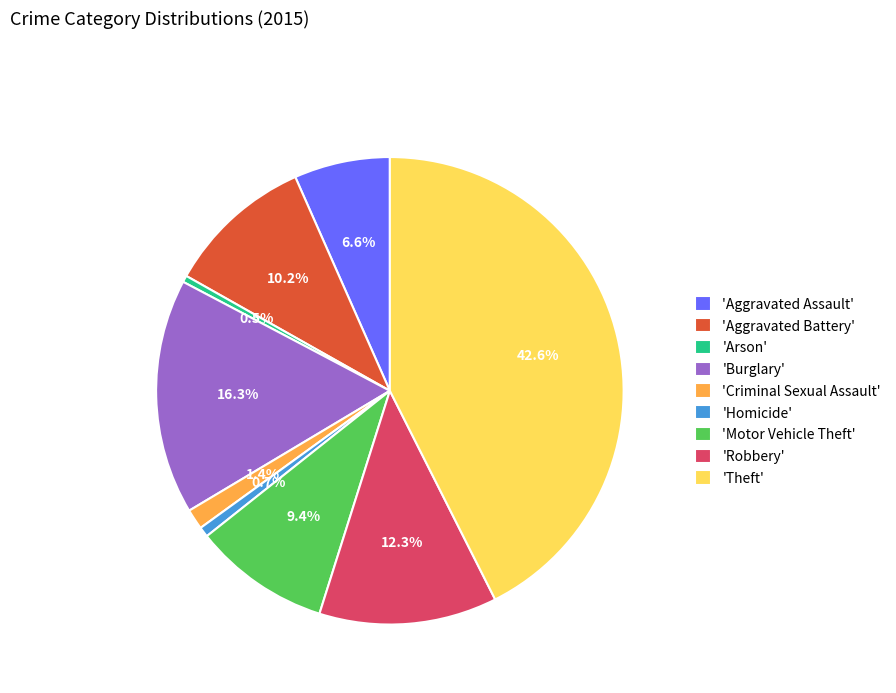

Count the number of slices in the pie.

9